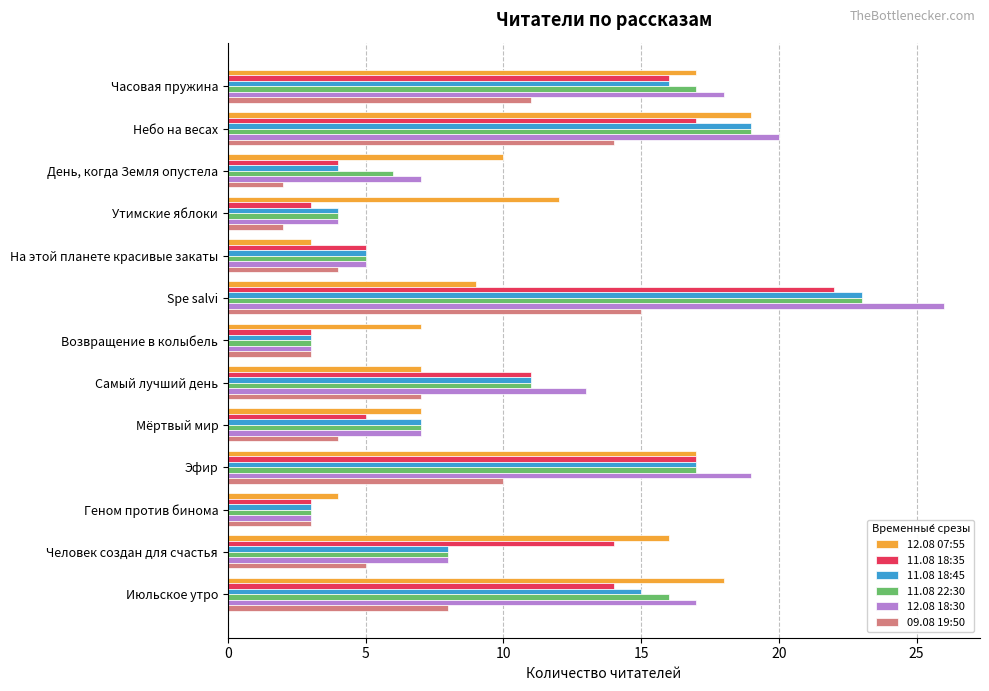

True or false: 12.08 07:55 has a value of 4 at Геном против бинома.

True